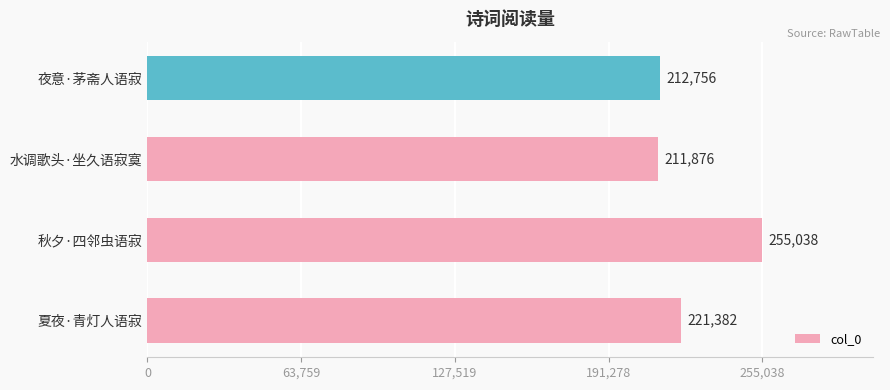

List the labels in order of value, smallest first.

水调歌头·坐久语寂寞, 夜意·茅斋人语寂, 夏夜·青灯人语寂, 秋夕·四邻虫语寂